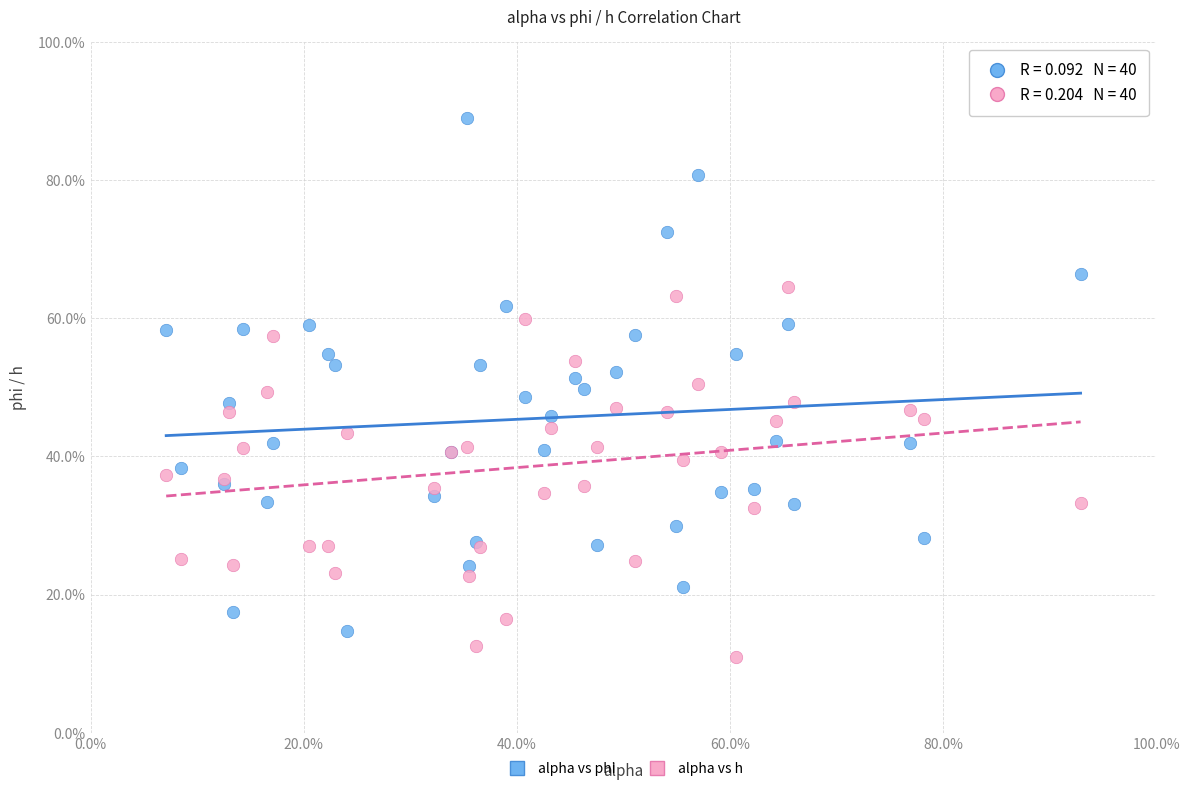

Which series contains the lowest Y value?

alpha vs h